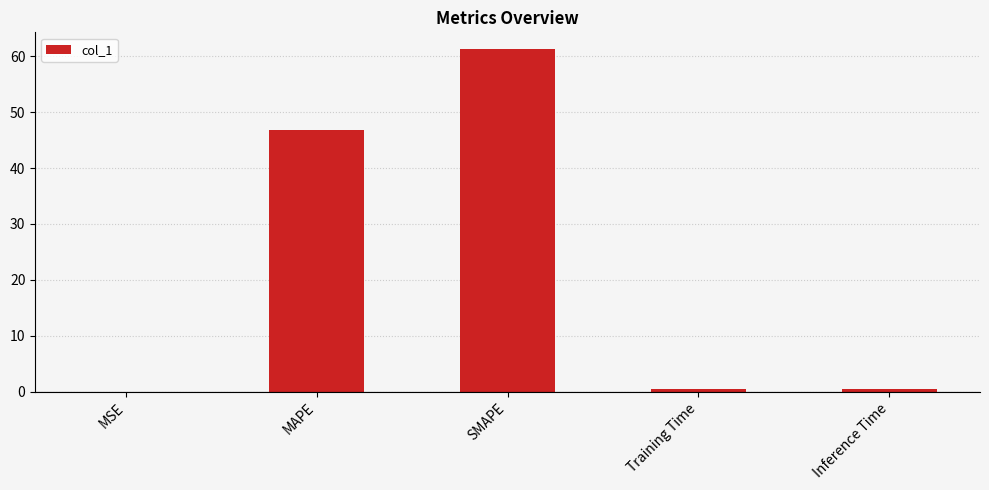

What is the approximate value at SMAPE?

61.2